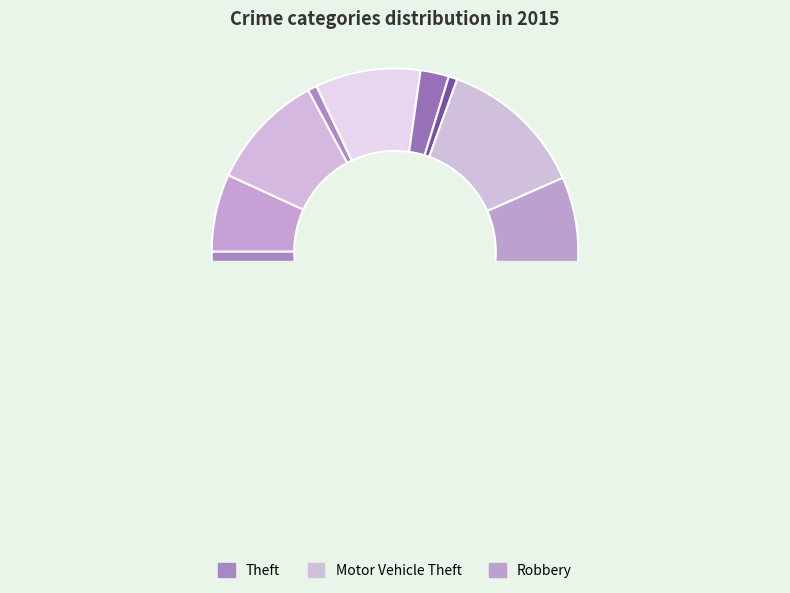

How many segments does this pie chart have?

9